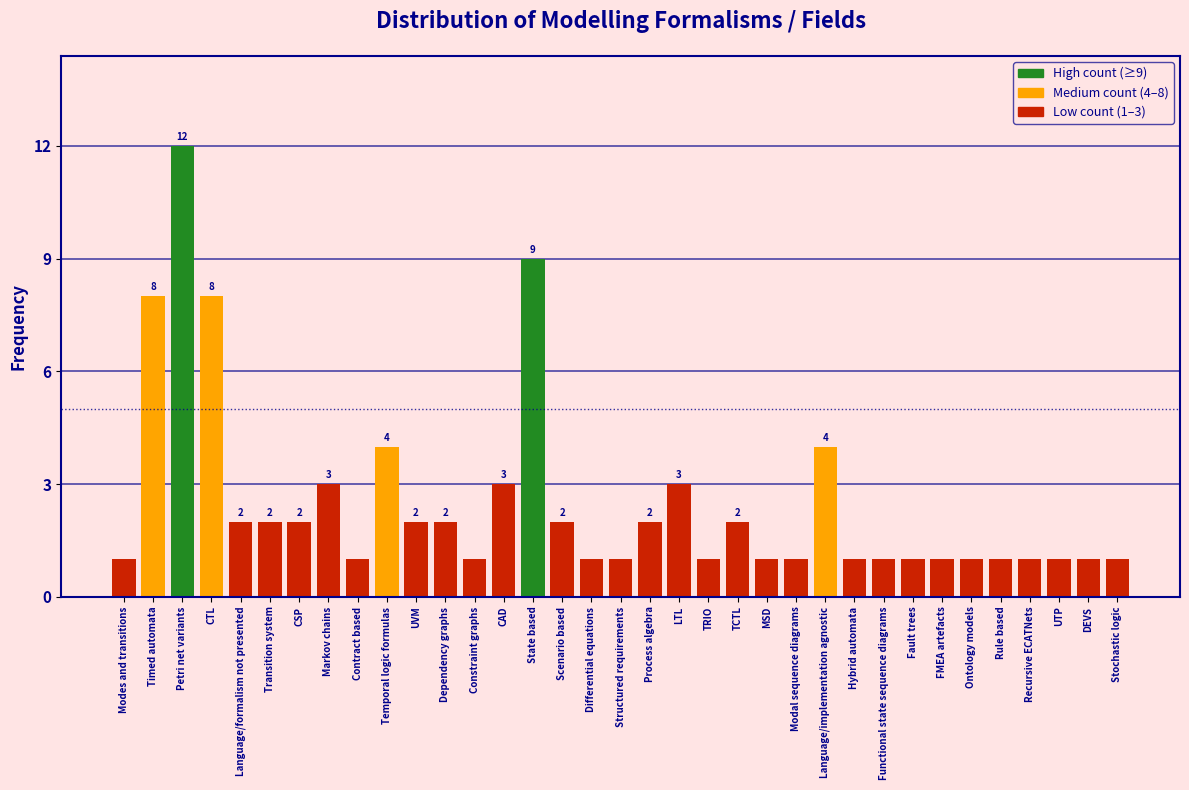

Approximately how many times larger is the value at Rule based compared to Constraint graphs?

1.0